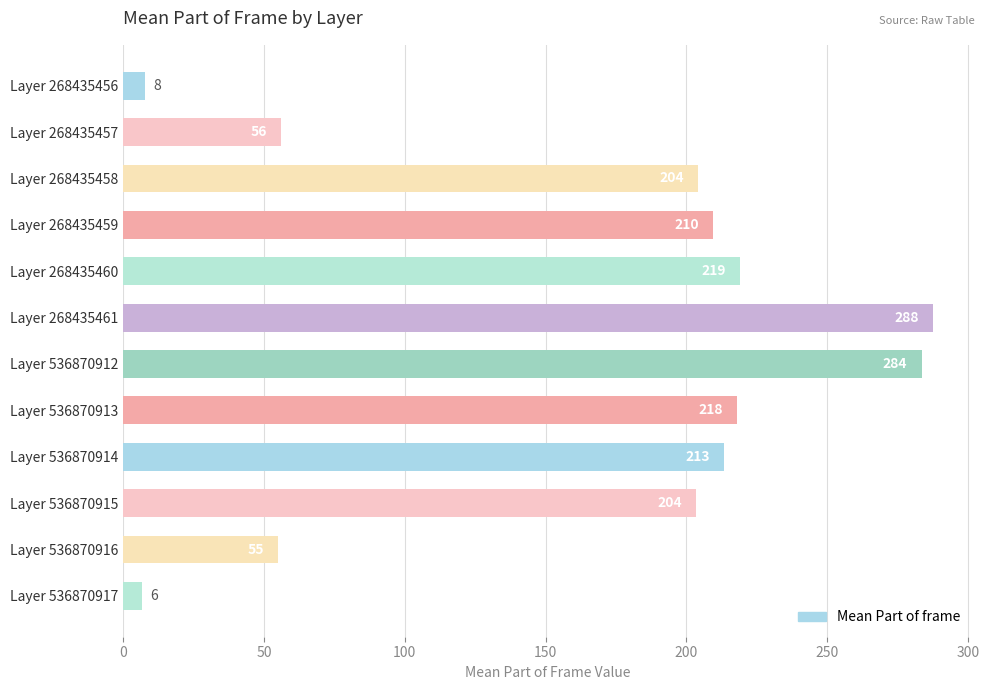

Which category has the lowest value across all series?

Layer 536870917